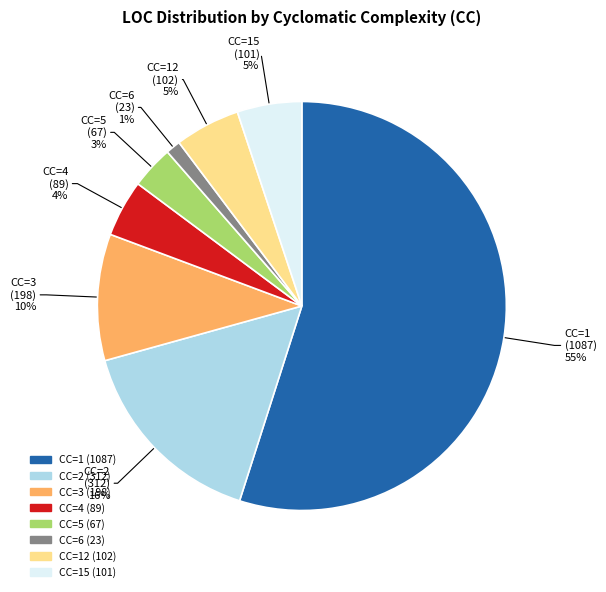

Is there a majority slice in this chart?

Yes